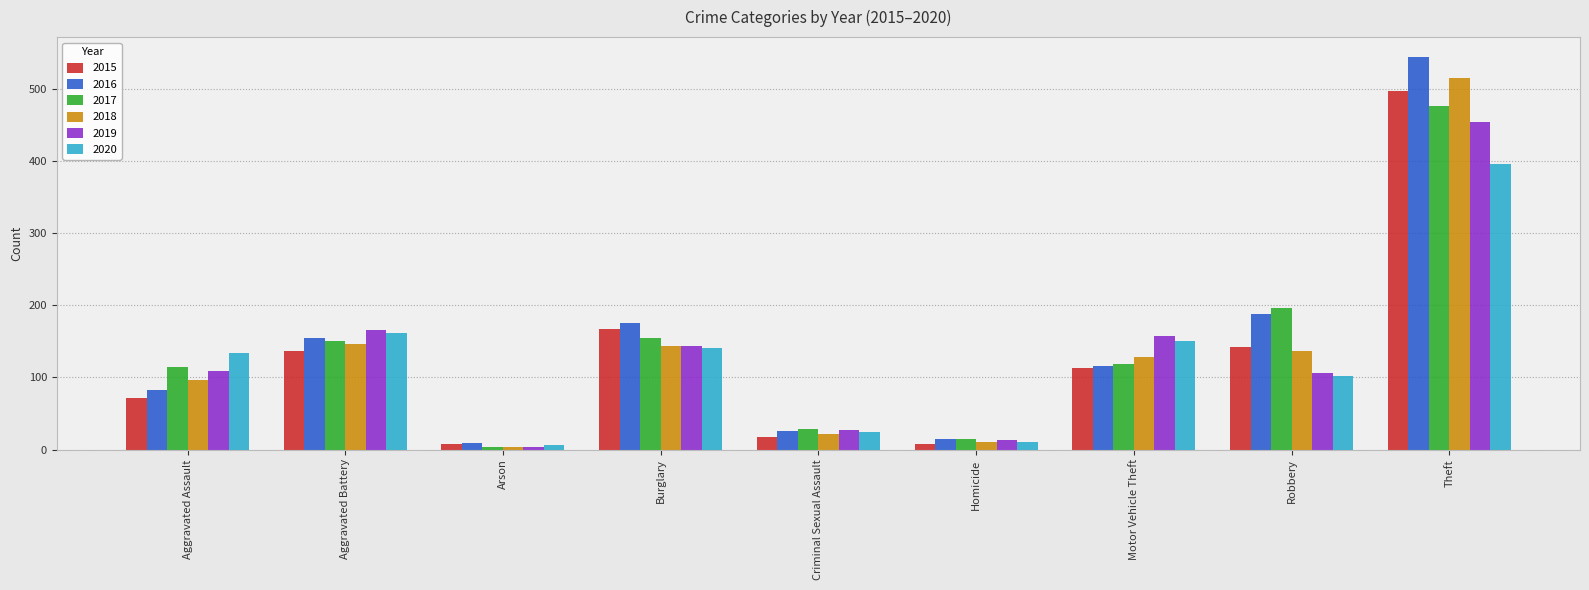

What is the total value across all series at Theft?

2880